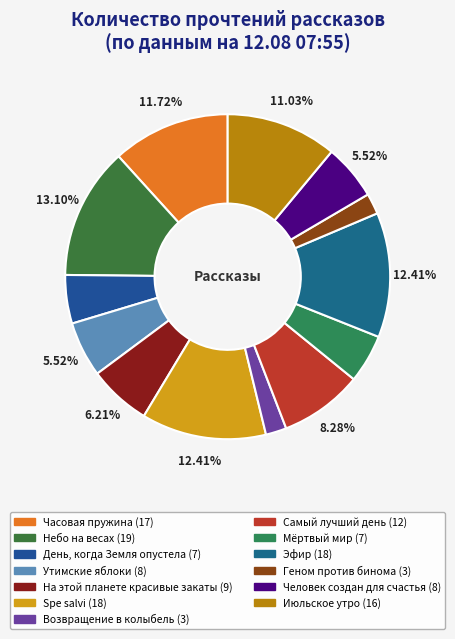

Count the number of slices in the pie.

13